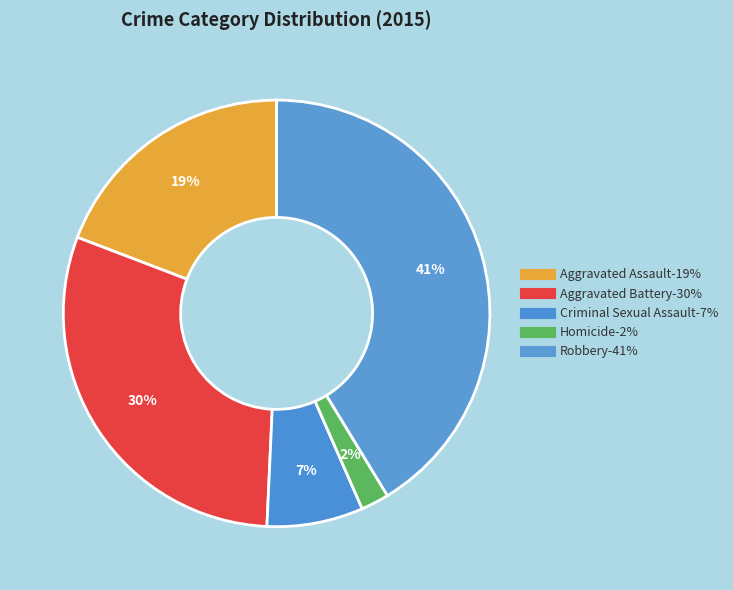

To the nearest percent, what percentage of the pie is Aggravated Assault?

19%